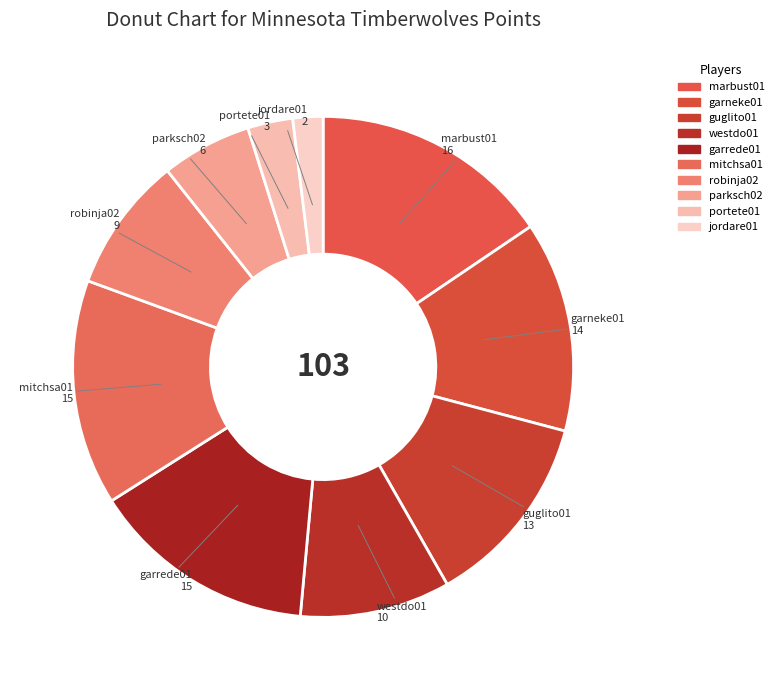

Count the number of slices in the pie.

10